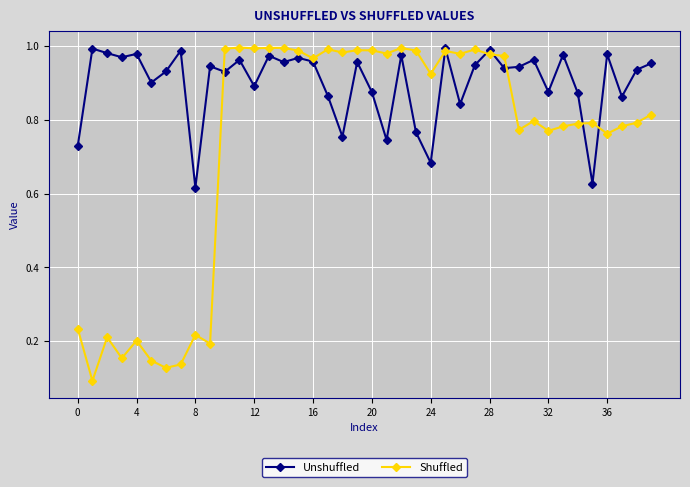

True or false: Unshuffled has more than 0 interior local peaks.

True